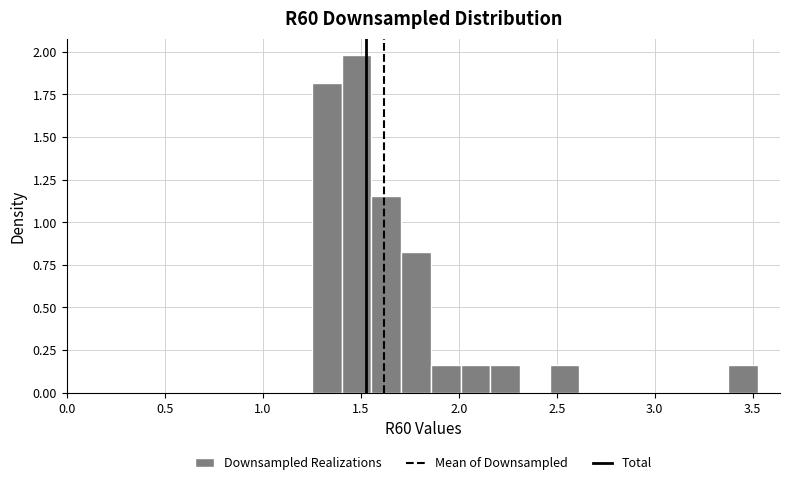

Read against the x-axis, roughly where is the centre of the tallest bar?

1.50